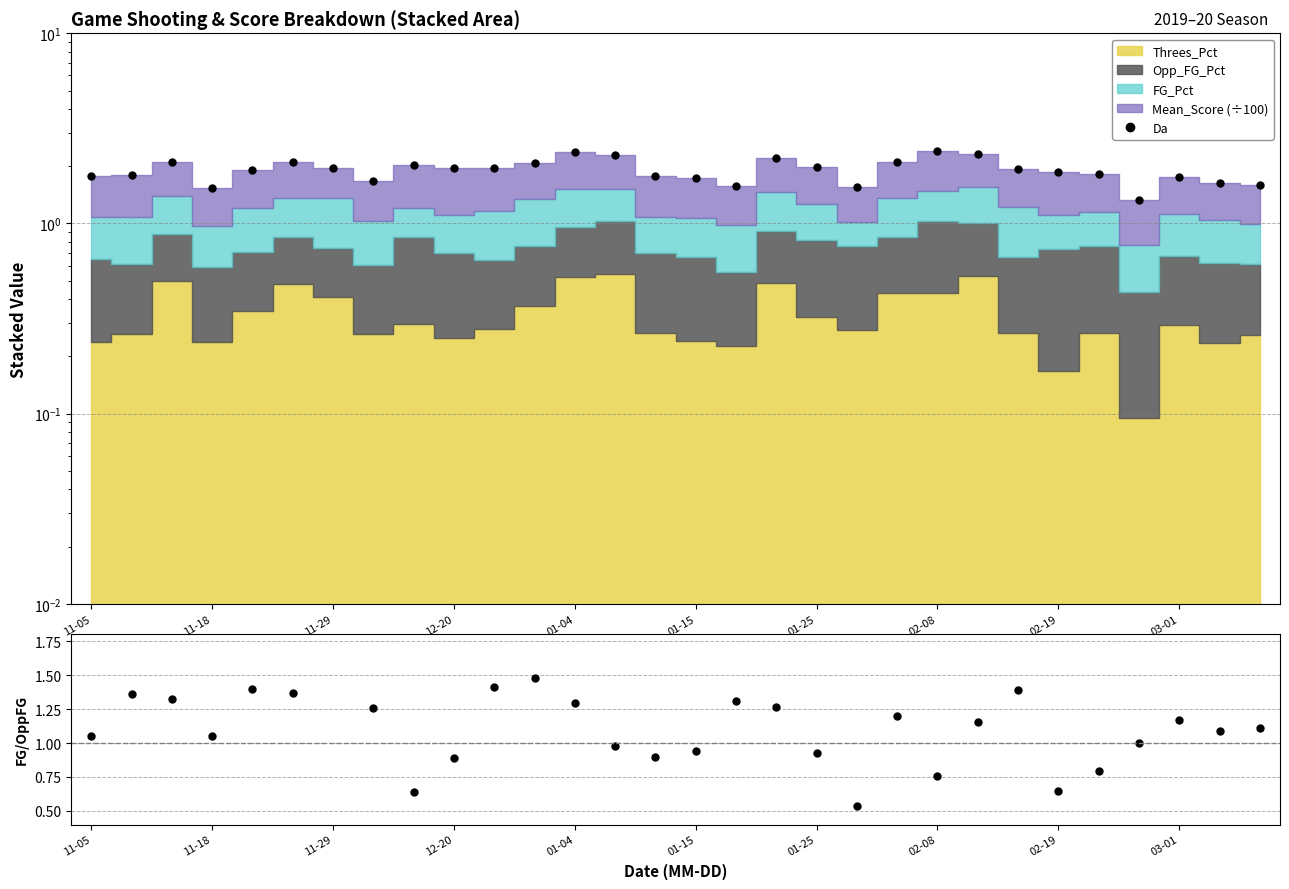

At which label does FG_Pct / Opp_FG_Pct reach its minimum?

19